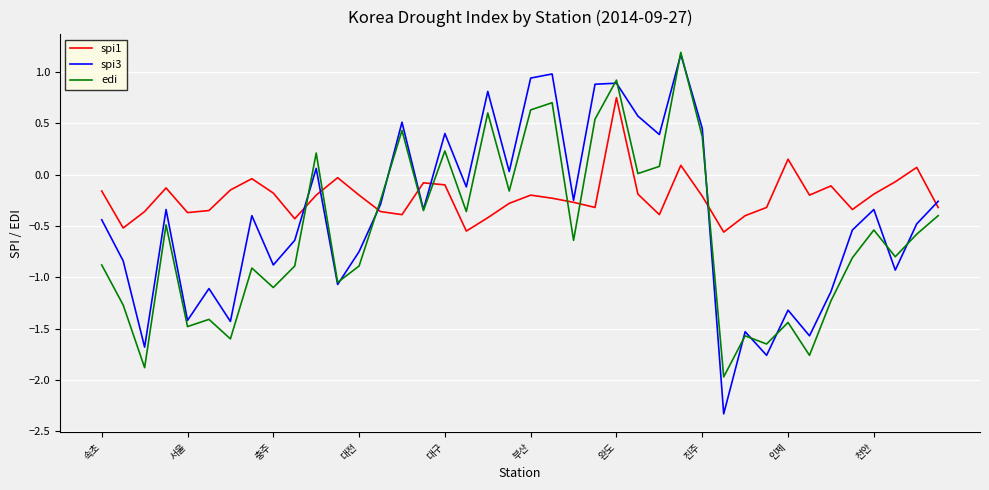

True or false: edi and spi1 cross at least once.

True